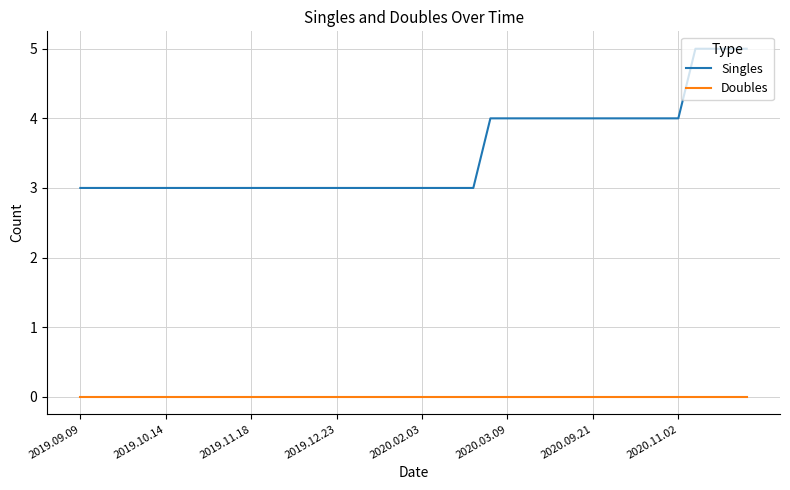

Which series has the widest spread of values?

Singles